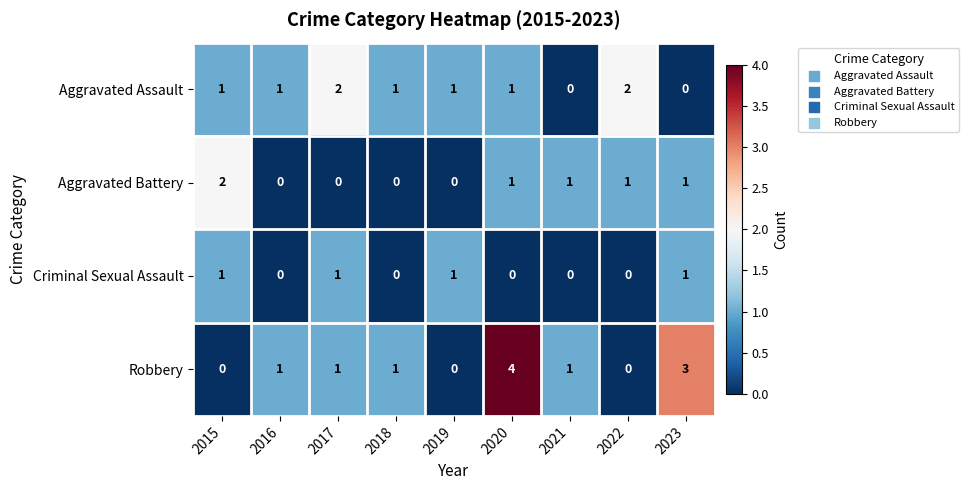

What is the total value across all series at 2017?

4